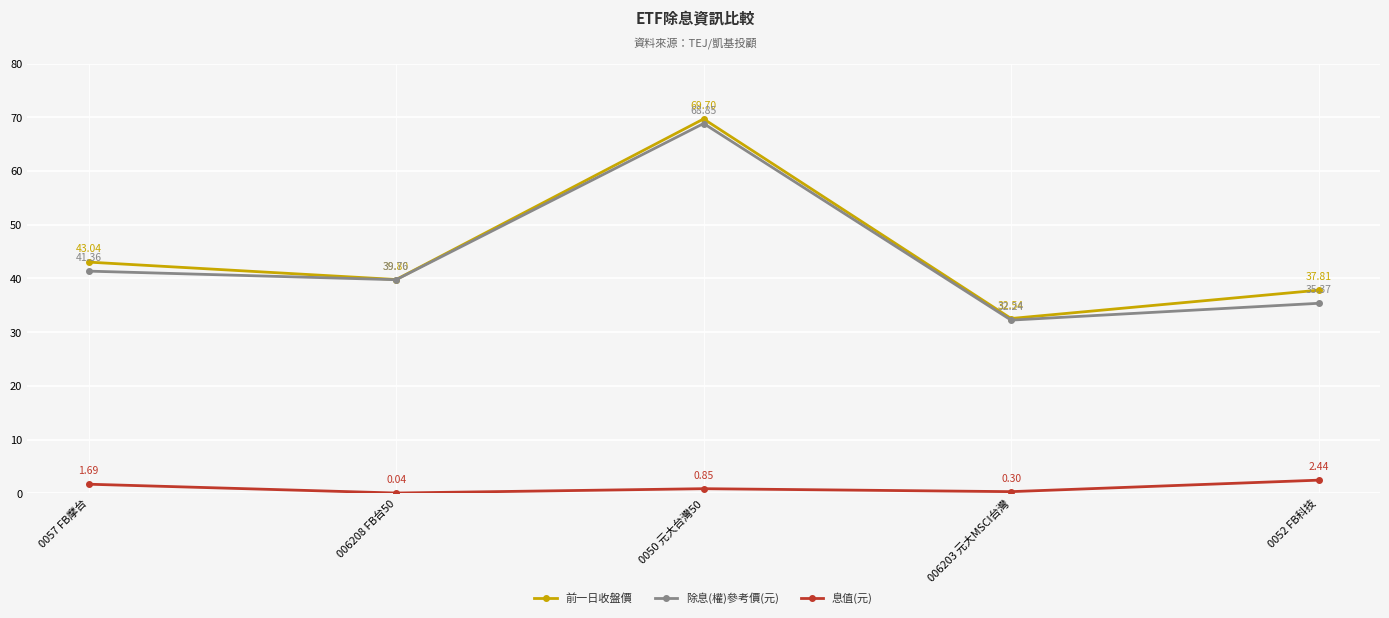

In 息值(元), how many points are lower than both neighbors (excluding endpoints)?

2